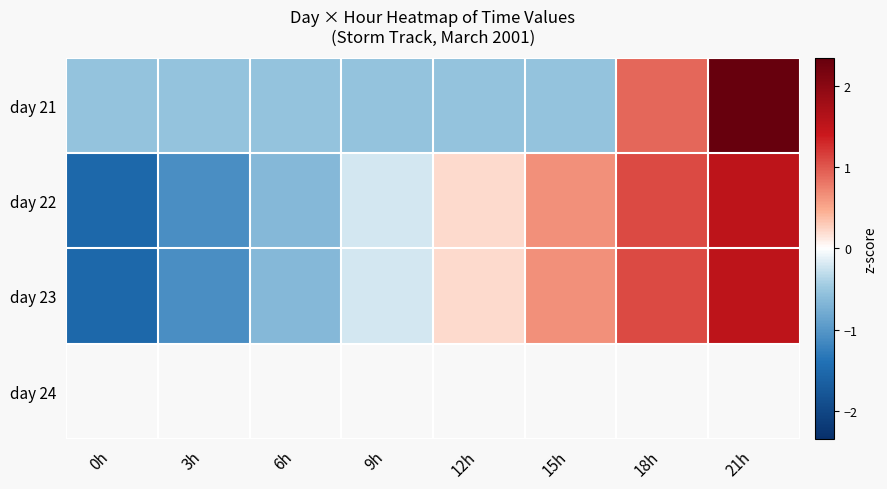

Which series has the largest range (max minus min)?

day 22